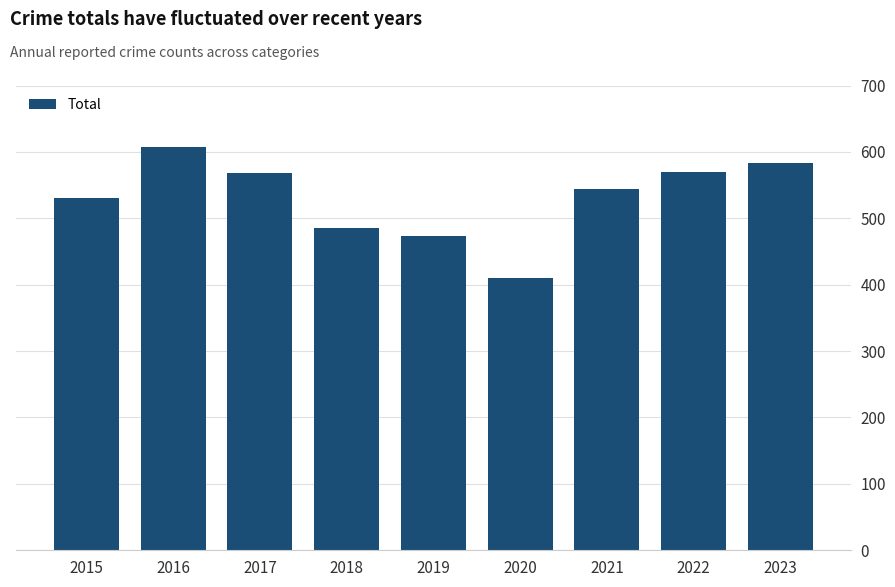

What is the difference between the second highest and minimum values?

173